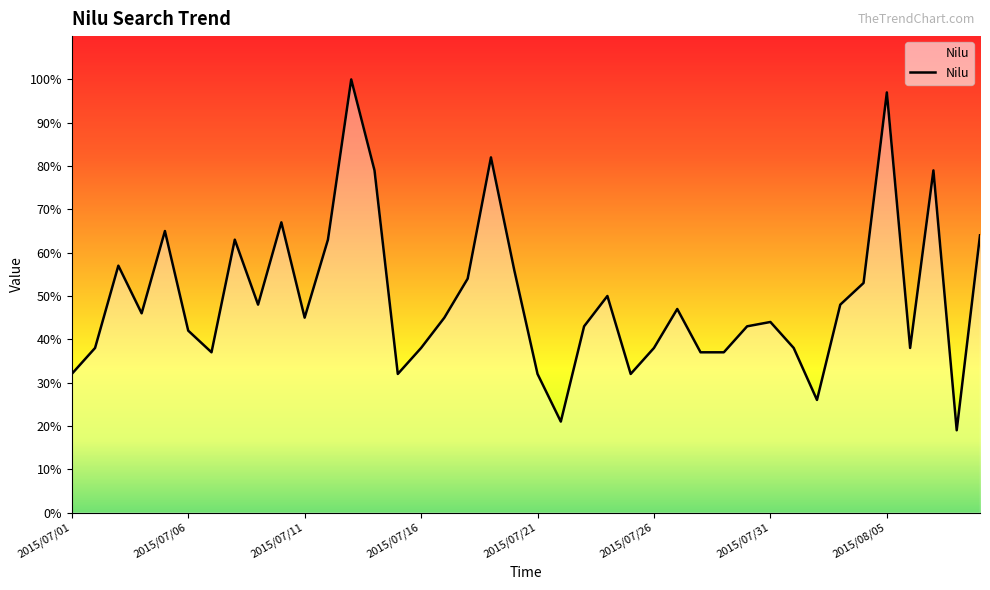

What is the difference between the maximum and minimum values?

81